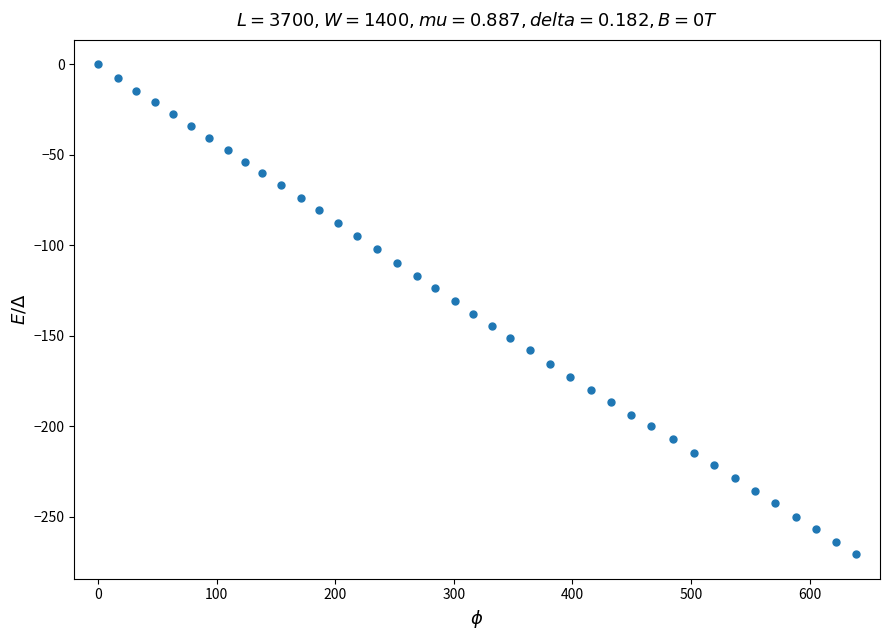

What is the range of X values (max minus min)?

639.4